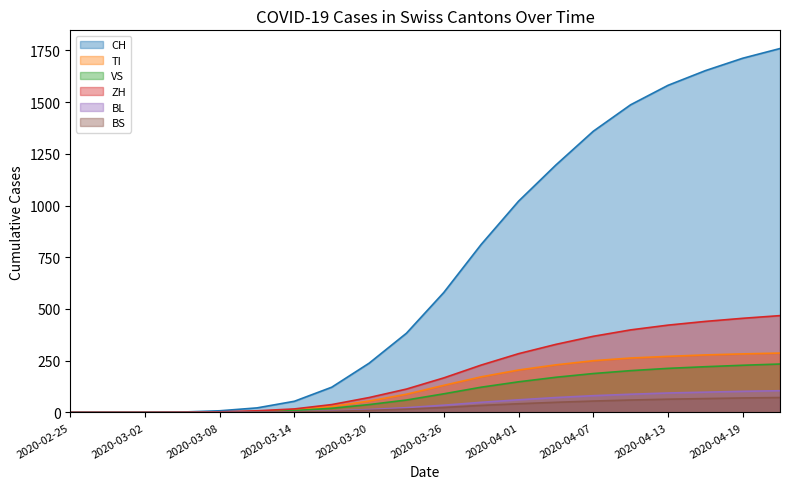

What is the label of the 2nd point from the left?

2020-02-28